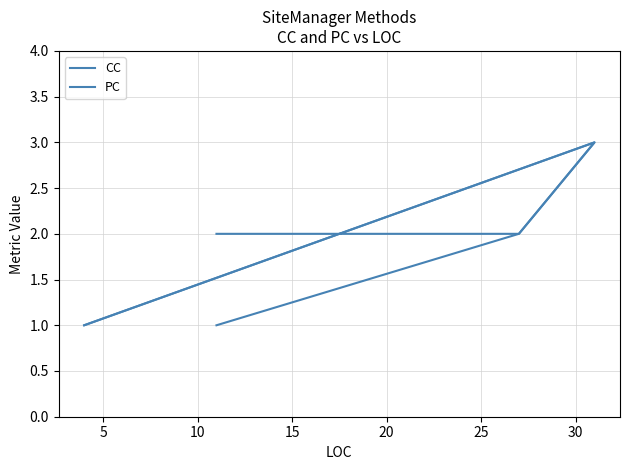

True or false: CC and PC cross at least once.

False